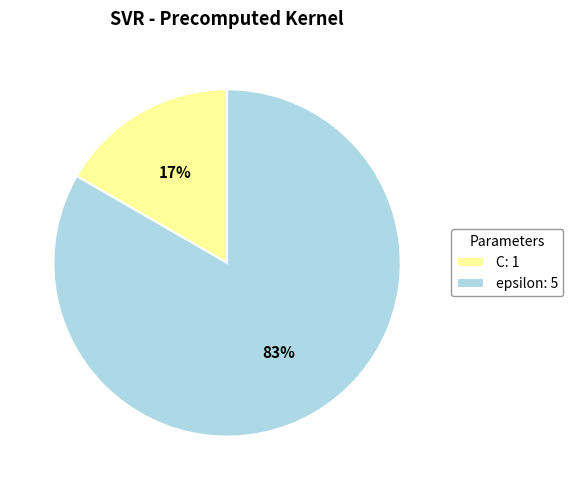

True or false: C accounts for 22% of the total.

False